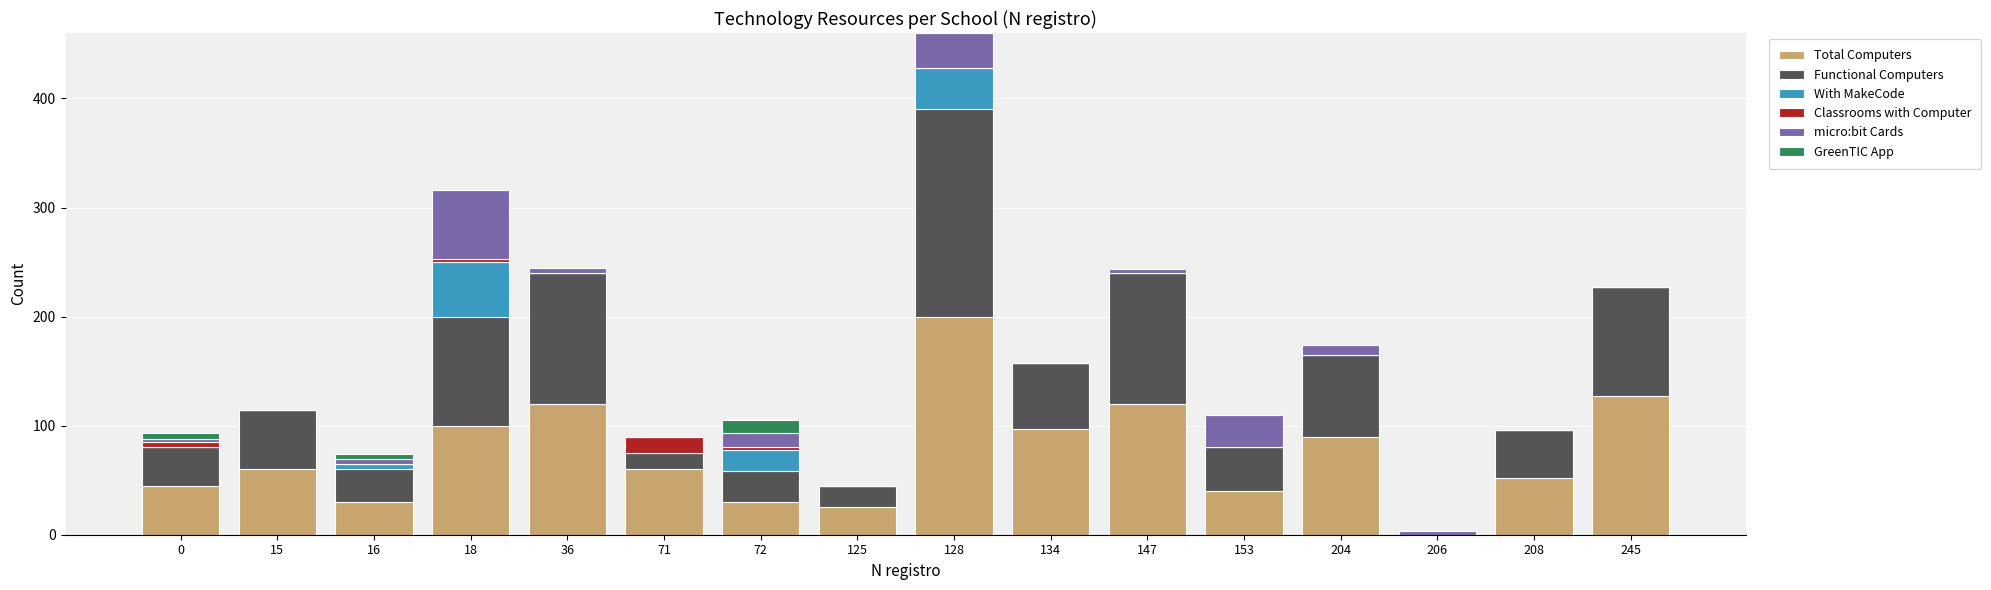

At which category is the sum across all series the highest?

128